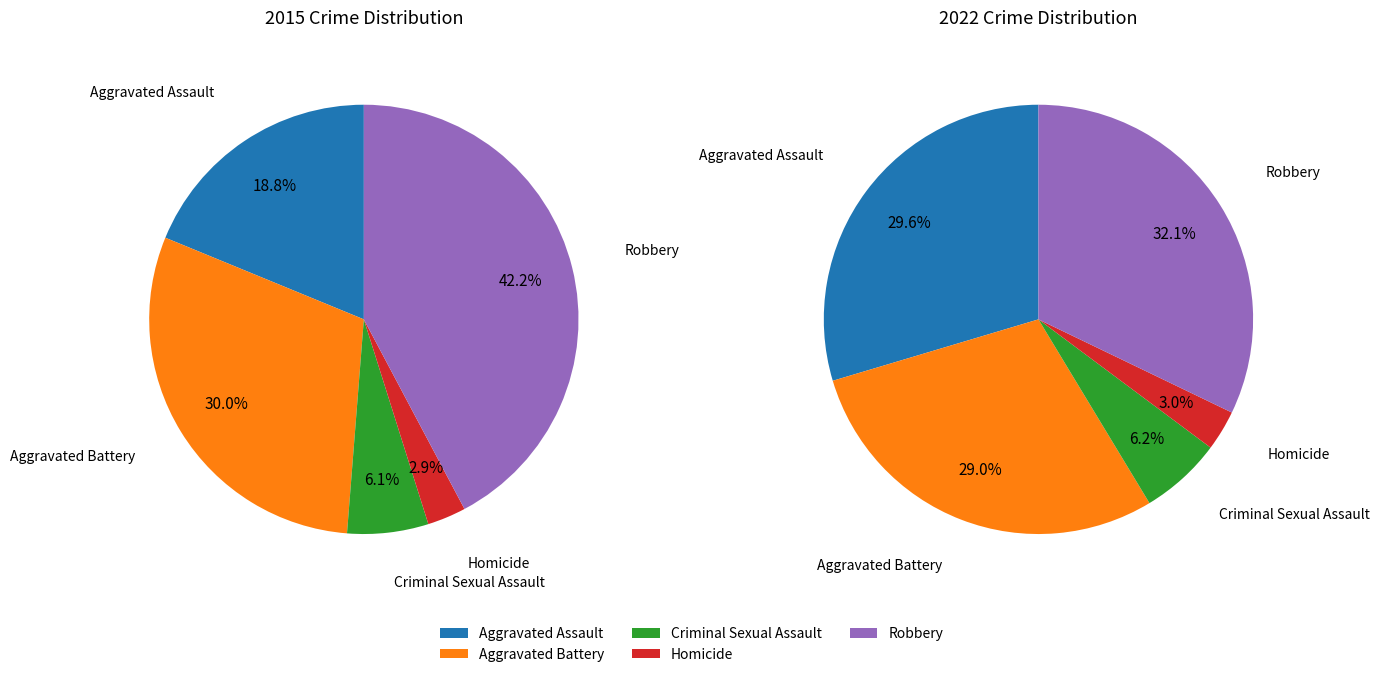

True or false: 4 accounts for 38% of the total.

False